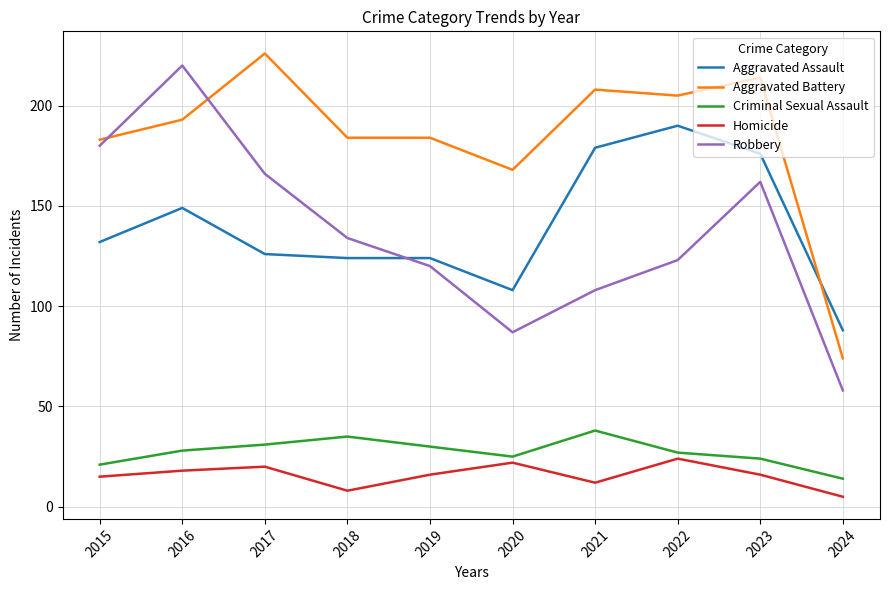

Where is Aggravated Assault nearest to the value 139?

2015